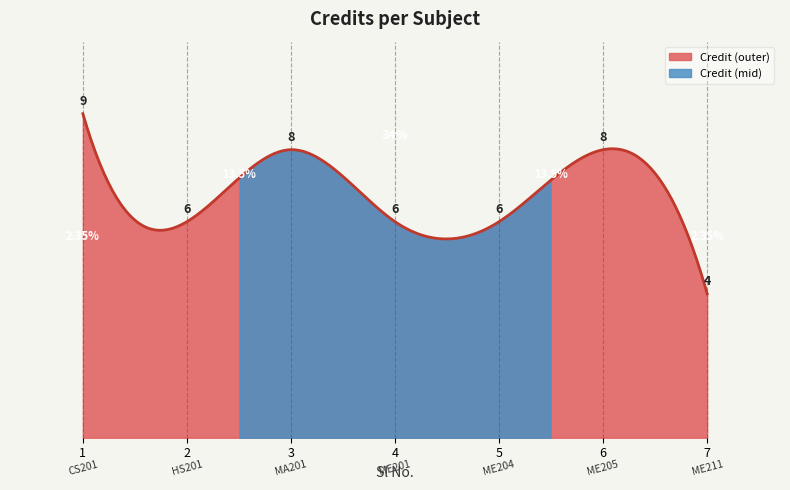

Which has a higher value, 6 or 3?

6